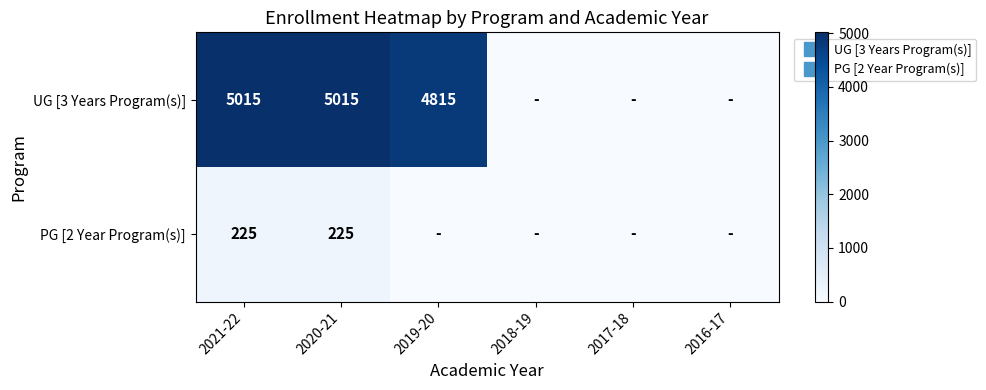

List the series in order of their overall mean, lowest first.

PG [2 Year Program(s)], UG [3 Years Program(s)]